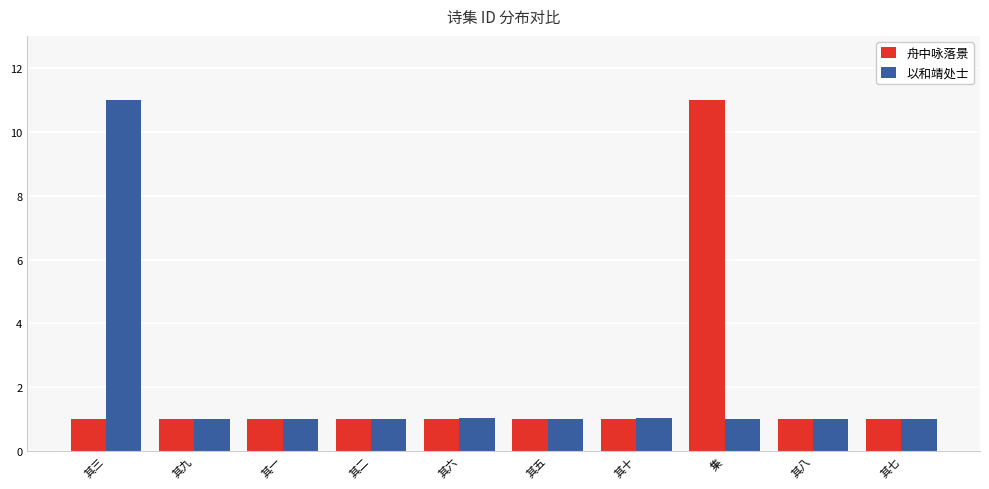

What value does the 舟中咏落景 series have at 其六?

1.0